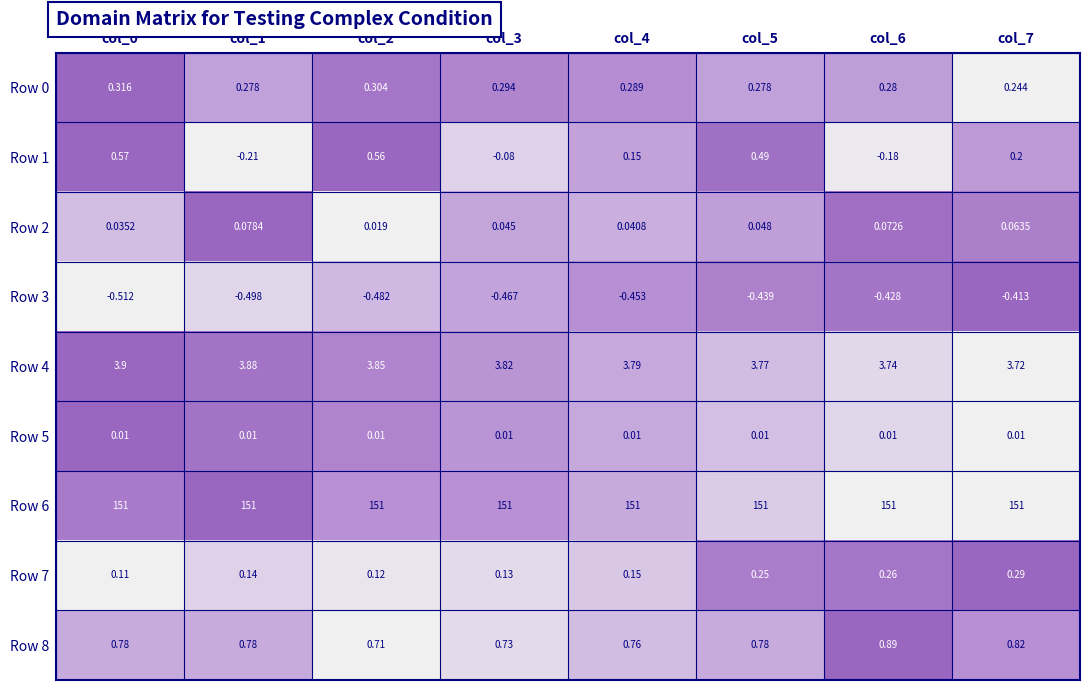

What is the total value across all series at col_0?

156.2